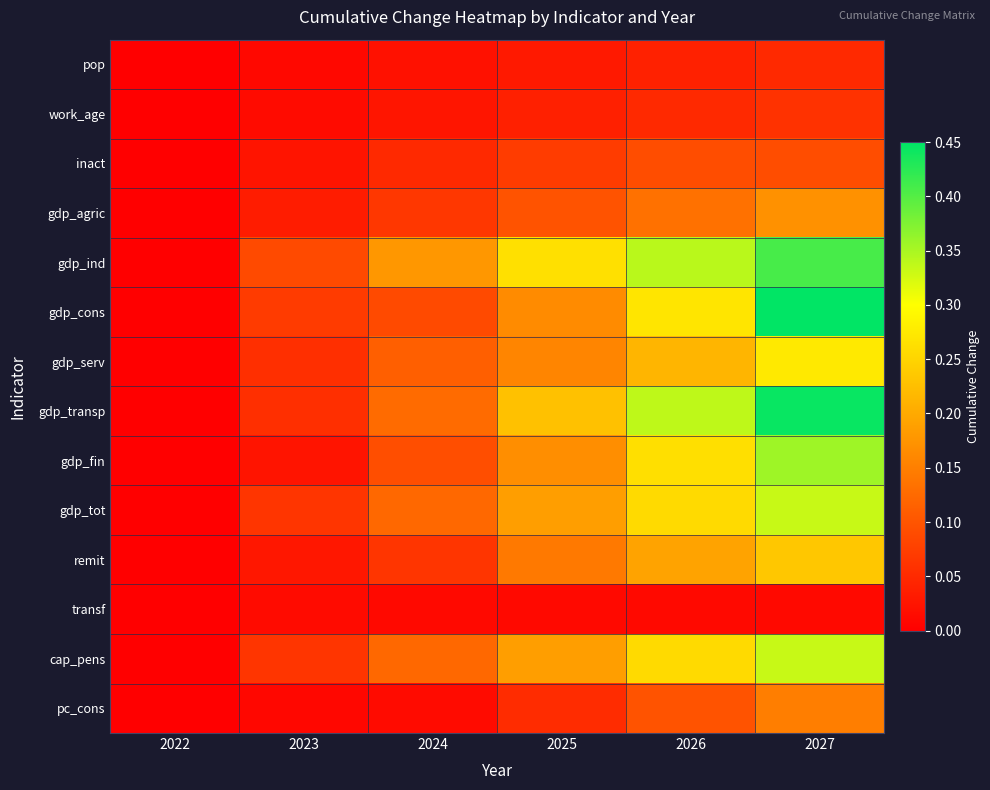

At how many categories does at least one series exceed 0?

5